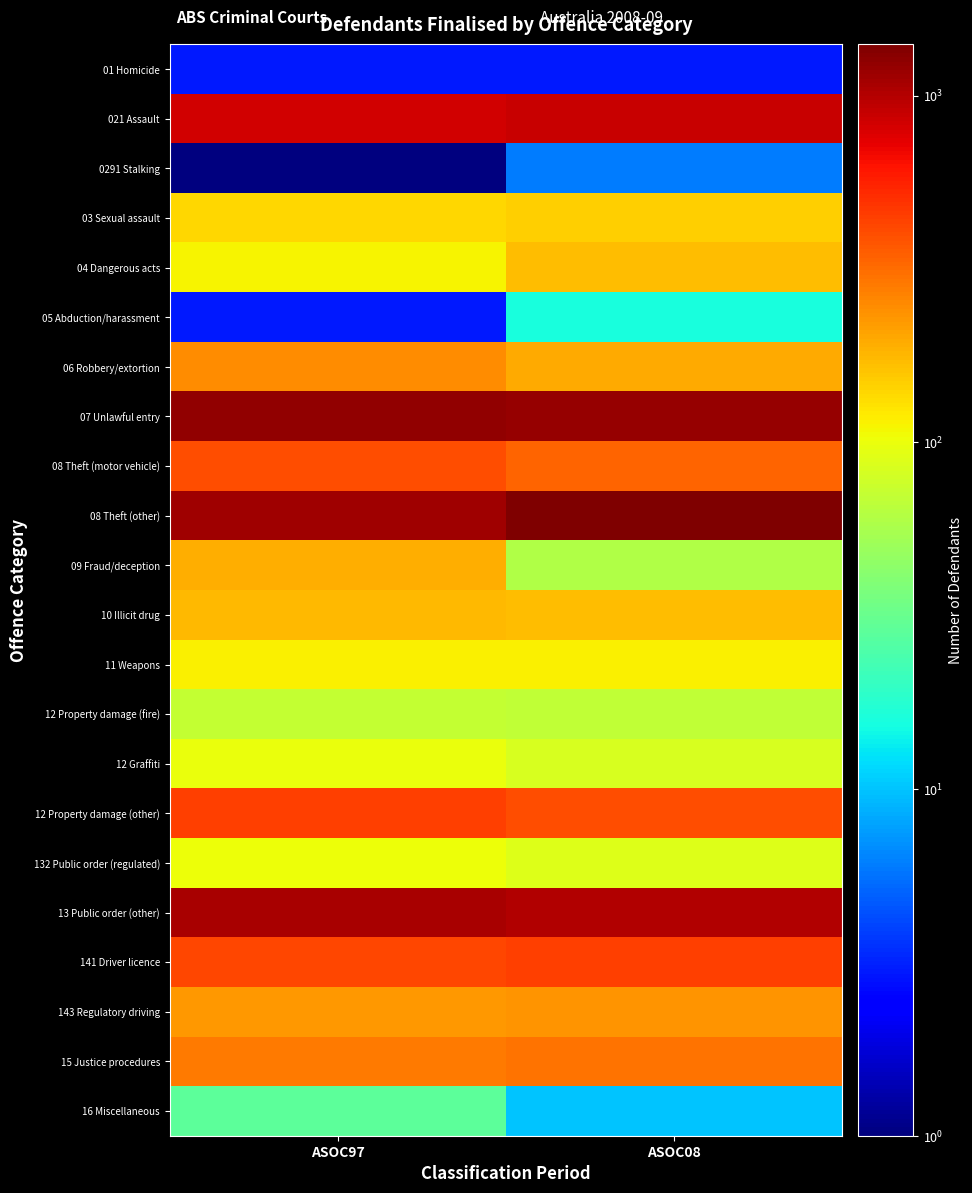

List the series in order of their peak value, highest first.

08 Theft (other), 07 Unlawful entry, 13 Public order (other), 021 Assault, 12 Property damage (other), 141 Driver licence, 08 Theft (motor vehicle), 15 Justice procedures, 06 Robbery/extortion, 143 Regulatory driving, 09 Fraud/deception, 10 Illicit drug, 04 Dangerous acts, 03 Sexual assault, 11 Weapons, 132 Public order (regulated), 12 Graffiti, 12 Property damage (fire), 16 Miscellaneous, 05 Abduction/harassment, 0291 Stalking, 01 Homicide